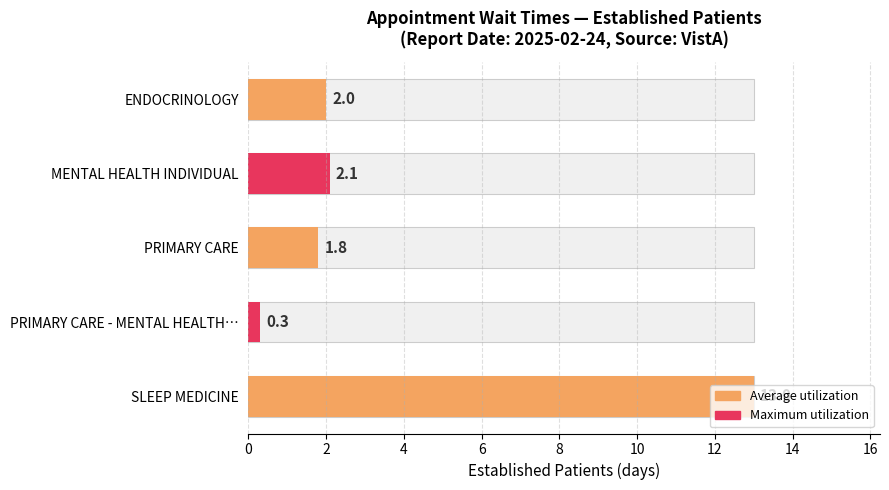

What is the difference between the maximum and second lowest values?

11.2